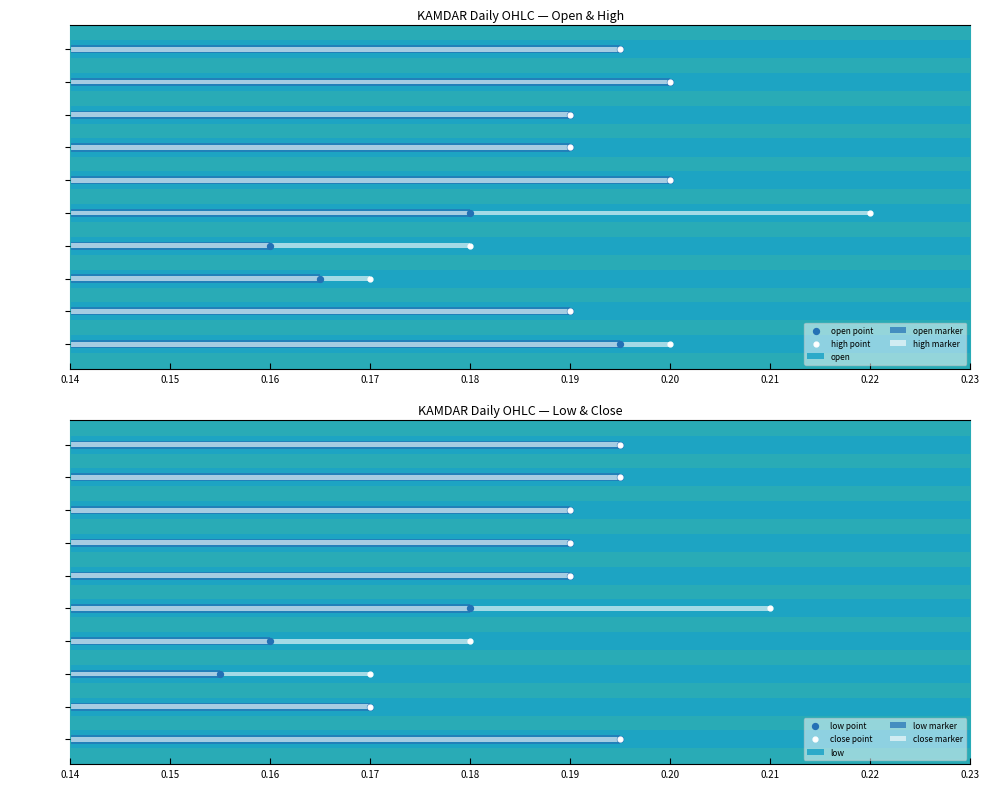

Which series has the largest total across all categories?

high